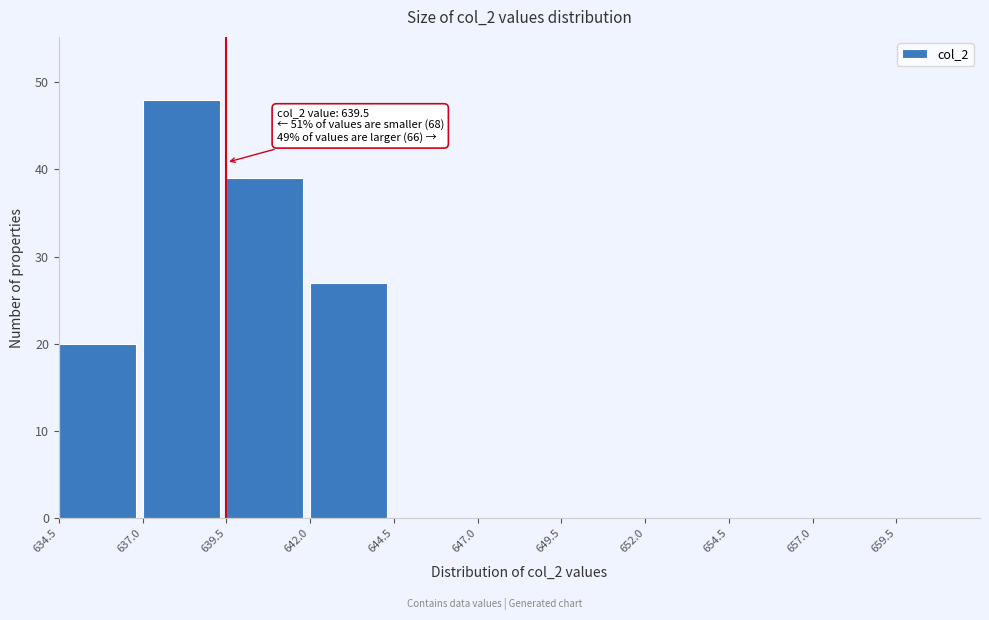

Which range on the x-axis has the tallest bar?

637.0 to 639.5